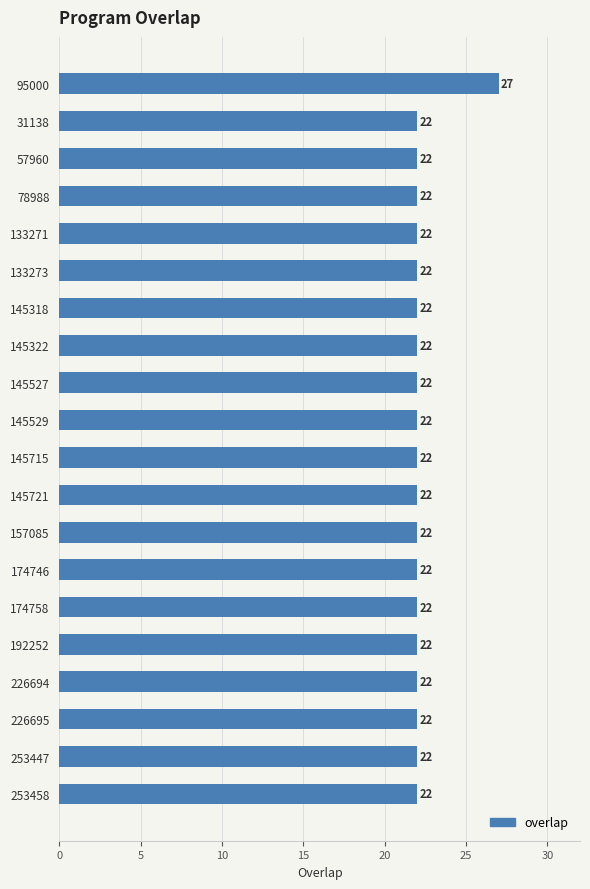

What is the minimum value shown in the chart?

22